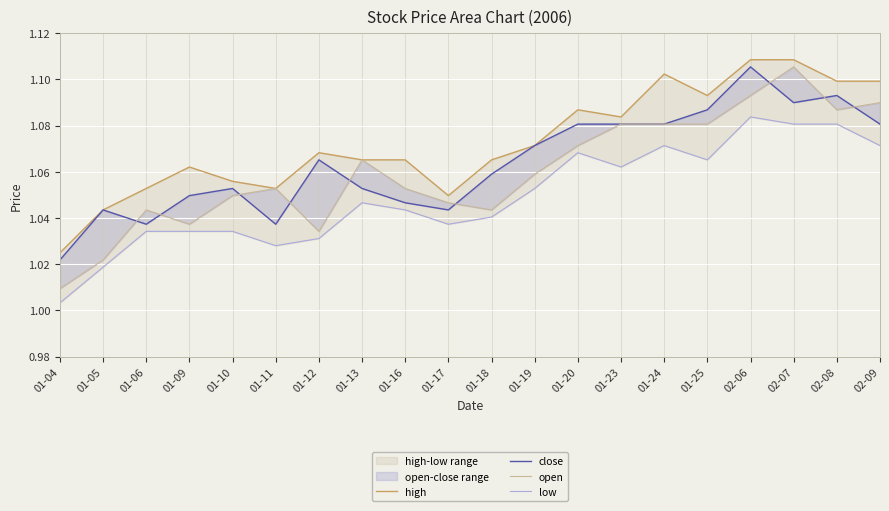

Reading left to right, list all the values displayed in this chart.

high: 1.0	1.0	1.1	1.1	1.1	1.1	1.1	1.1	1.1	1.0	1.1	1.1	1.1	1.1	1.1	1.1	1.1	1.1	1.1	1.1
close: 1.0	1.0	1.0	1.0	1.1	1.0	1.1	1.1	1.0	1.0	1.1	1.1	1.1	1.1	1.1	1.1	1.1	1.1	1.1	1.1
open: 1.0	1.0	1.0	1.0	1.0	1.1	1.0	1.1	1.1	1.0	1.0	1.1	1.1	1.1	1.1	1.1	1.1	1.1	1.1	1.1
low: 1.0	1.0	1.0	1.0	1.0	1.0	1.0	1.0	1.0	1.0	1.0	1.1	1.1	1.1	1.1	1.1	1.1	1.1	1.1	1.1